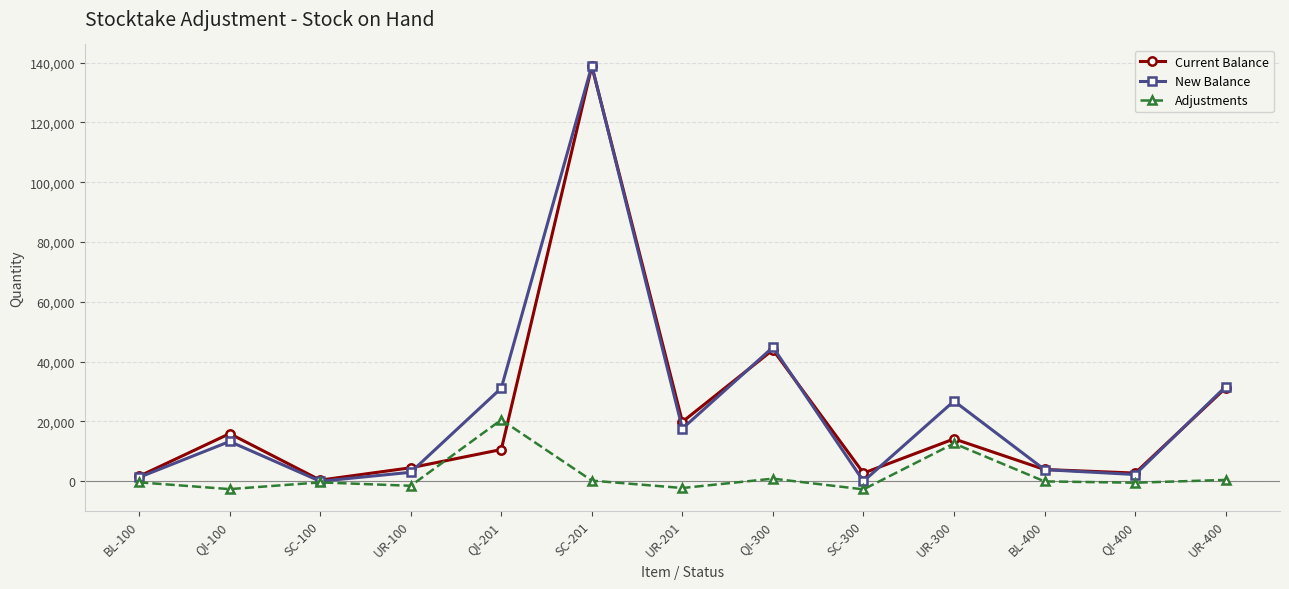

Which series has the largest range (max minus min)?

New Balance